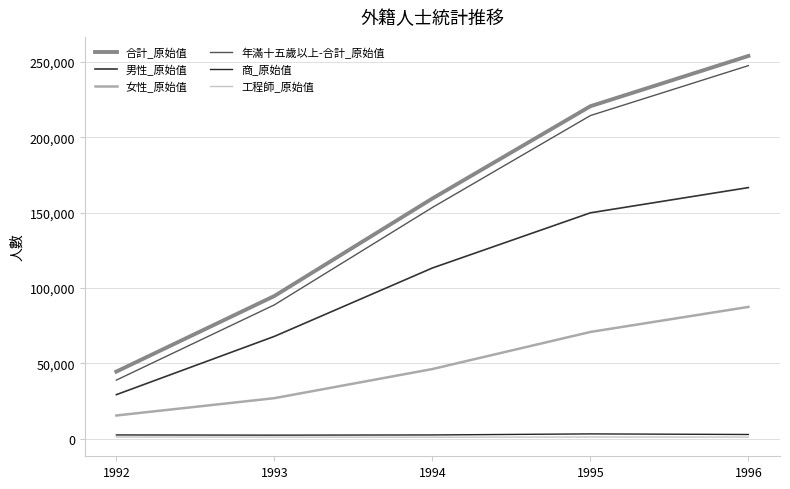

Where is 女性_原始值 nearest to the value 51333?

1994